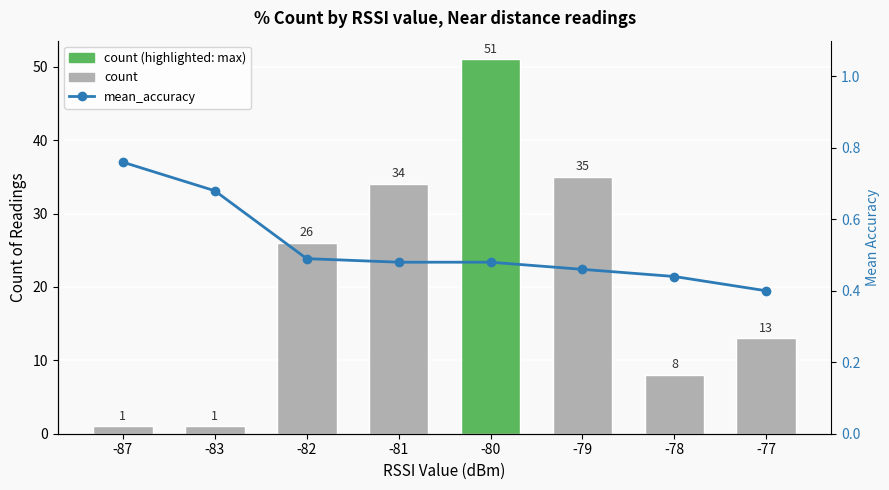

The value of count at -78 is 8.0. True or false?

True